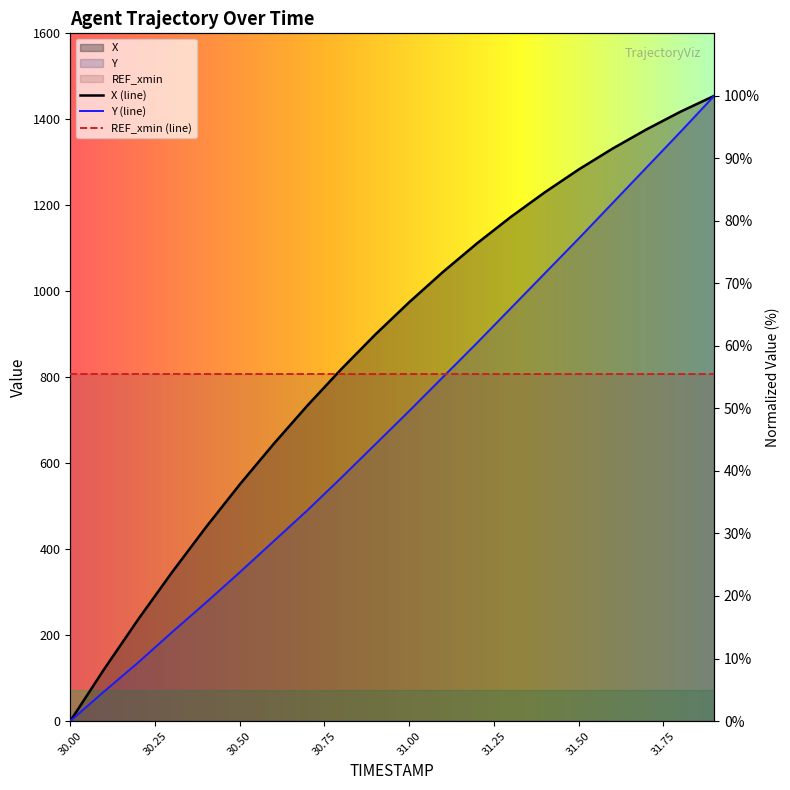

Which has a higher value, 30.2 or 30.6?

30.6